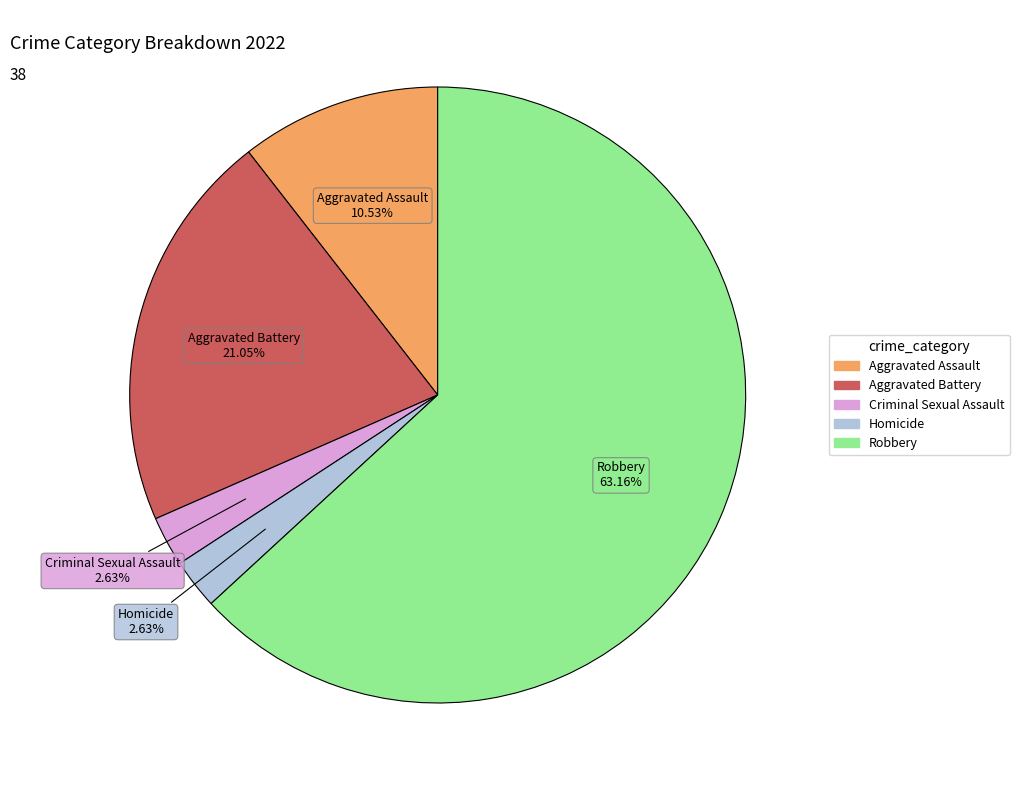

Does Criminal Sexual Assault represent more than half of the total?

No